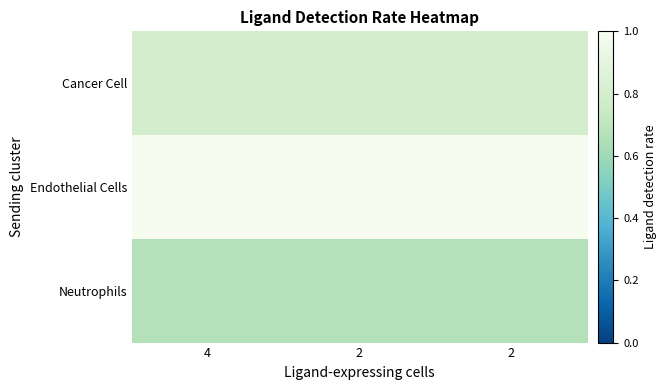

Rank the series at 4 from lowest to highest value.

Neutrophils, Cancer Cell, Endothelial Cells